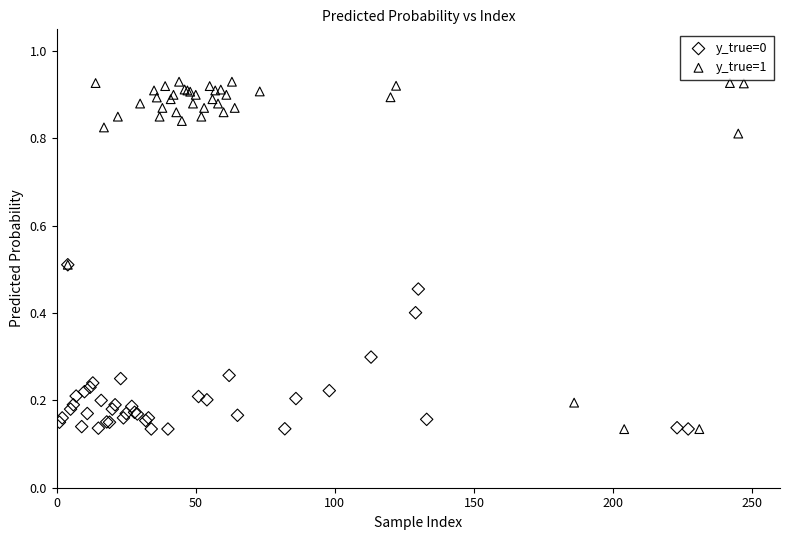

Which series reaches the maximum Y coordinate?

y_true=1